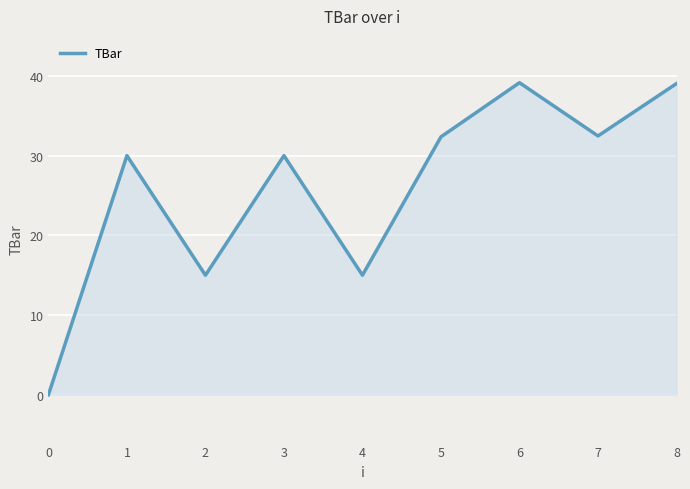

Is it true that the value at 2 is 15.0?

True